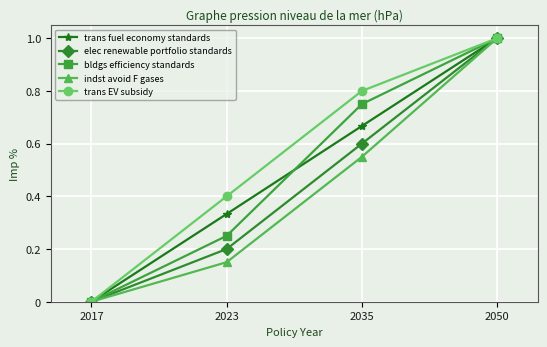

Which series changed the most between 2023 and 2050?

indst avoid F gases